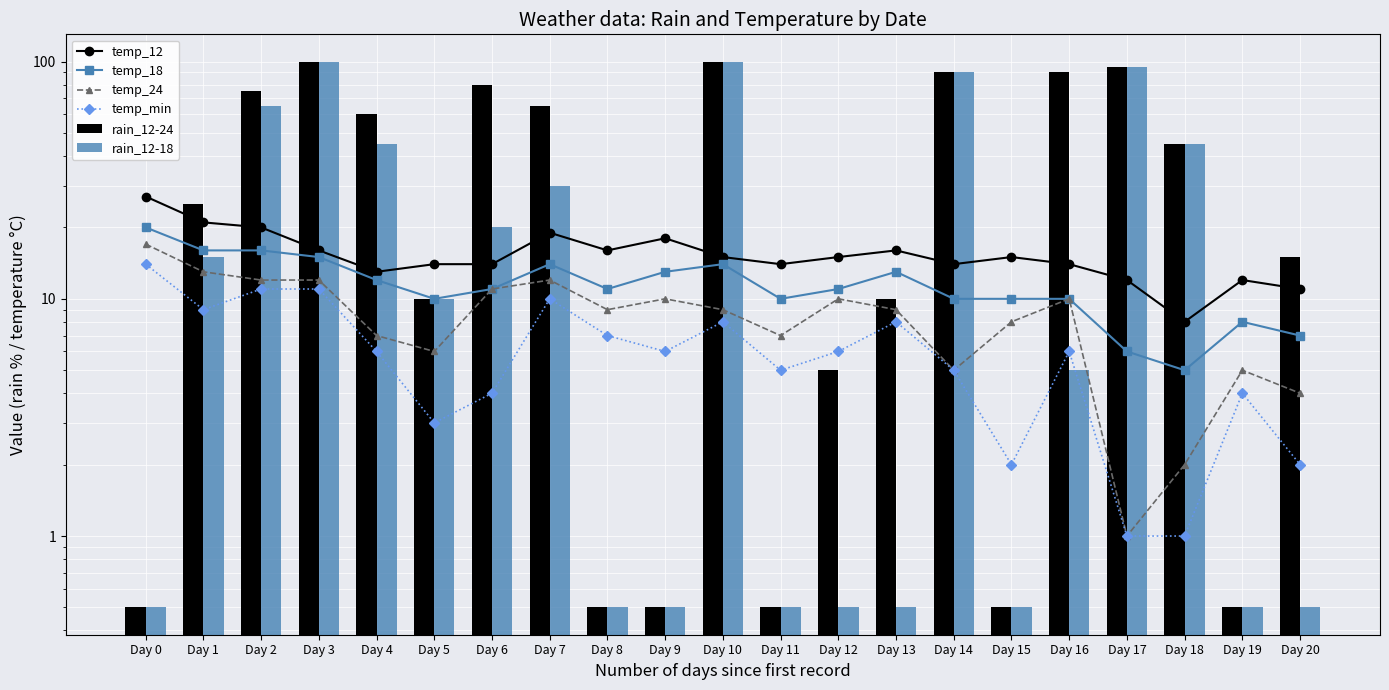

The value of temp_min at Day 11 is 6.9. True or false?

False